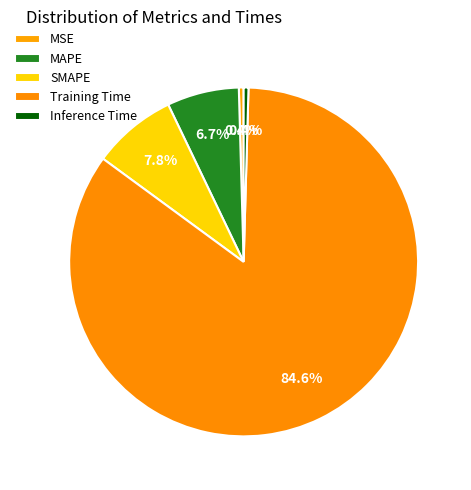

To the nearest percent, what is the average slice percentage?

20%